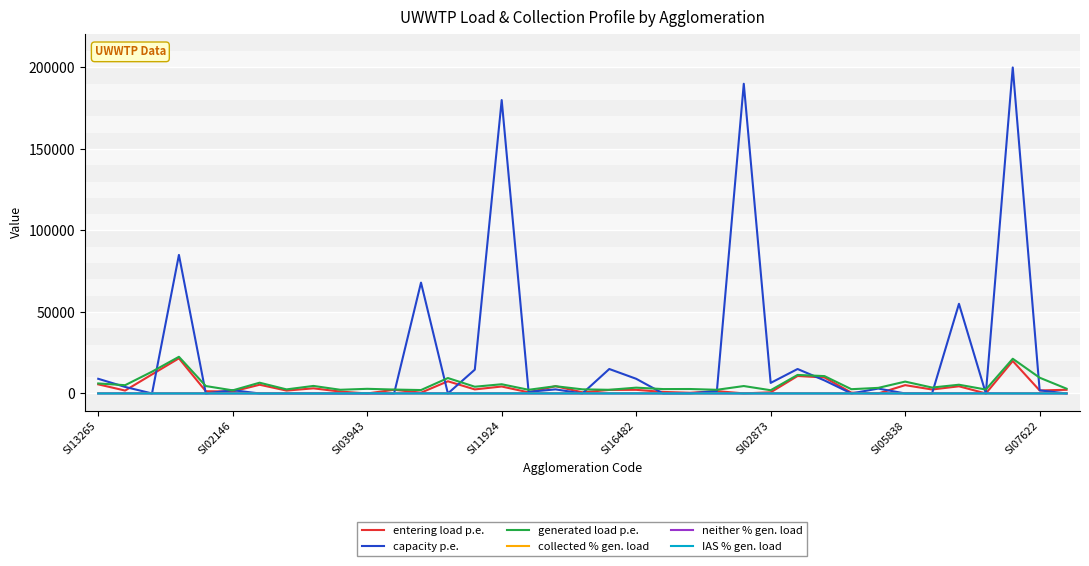

Which series has the largest total across all categories?

capacity p.e.